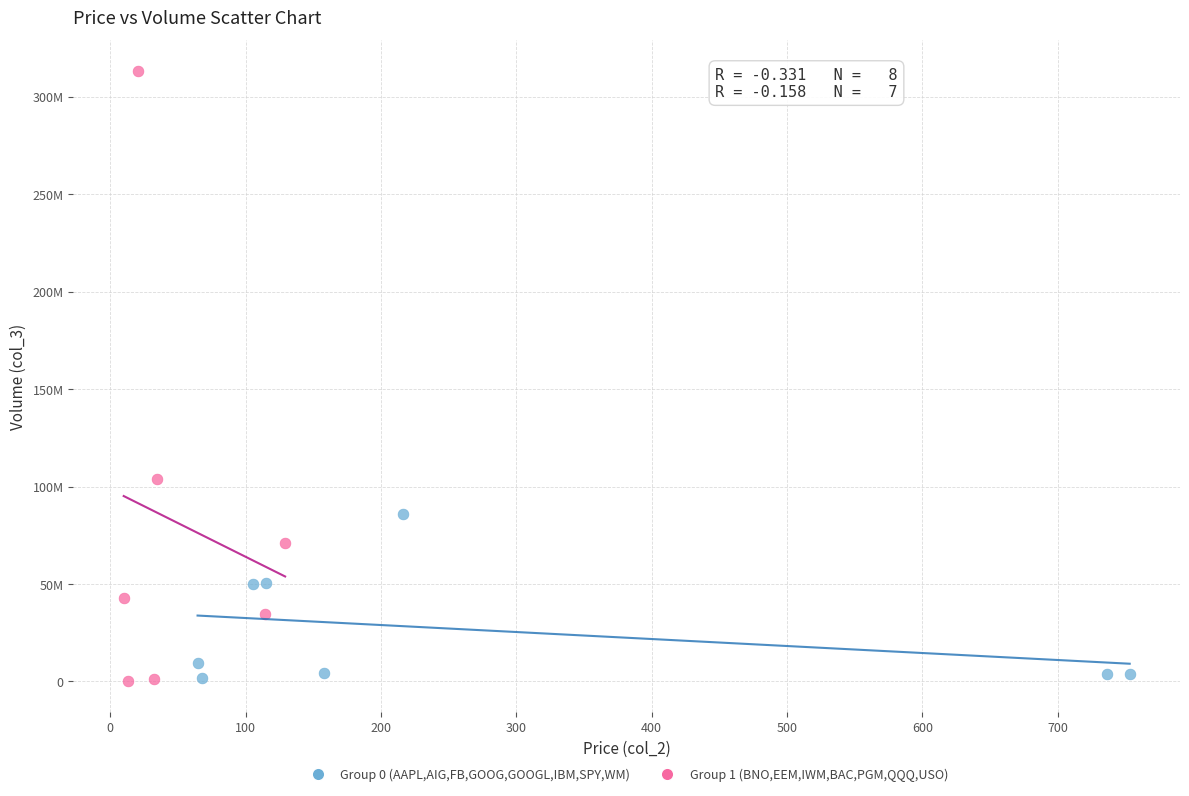

What are all the series names shown in the legend?

Group 0 (AAPL,AIG,FB,GOOG,GOOGL,IBM,SPY,WM), Group 1 (BNO,EEM,IWM,BAC,PGM,QQQ,USO)